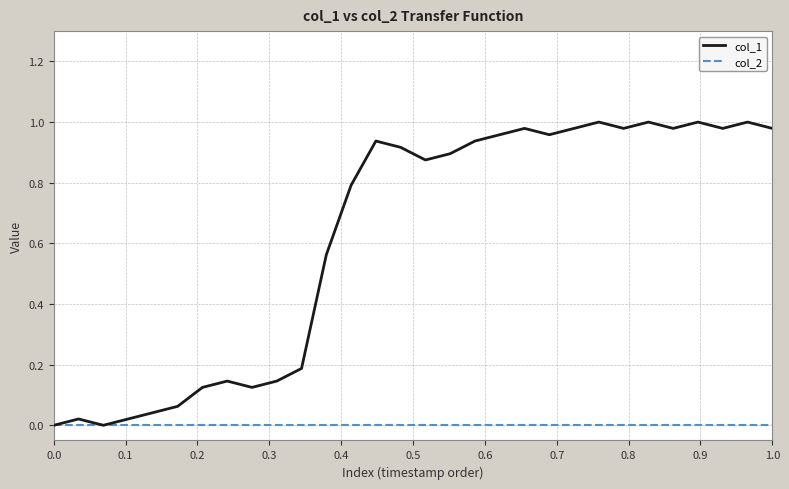

Rank the series by their maximum value, from lowest to highest.

col_2, col_1